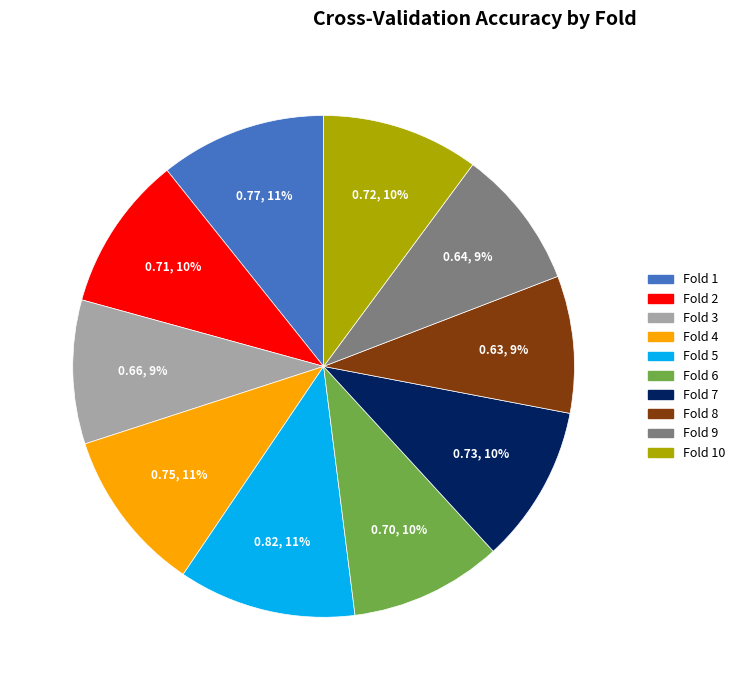

To the nearest percent, what is the average slice percentage?

10%